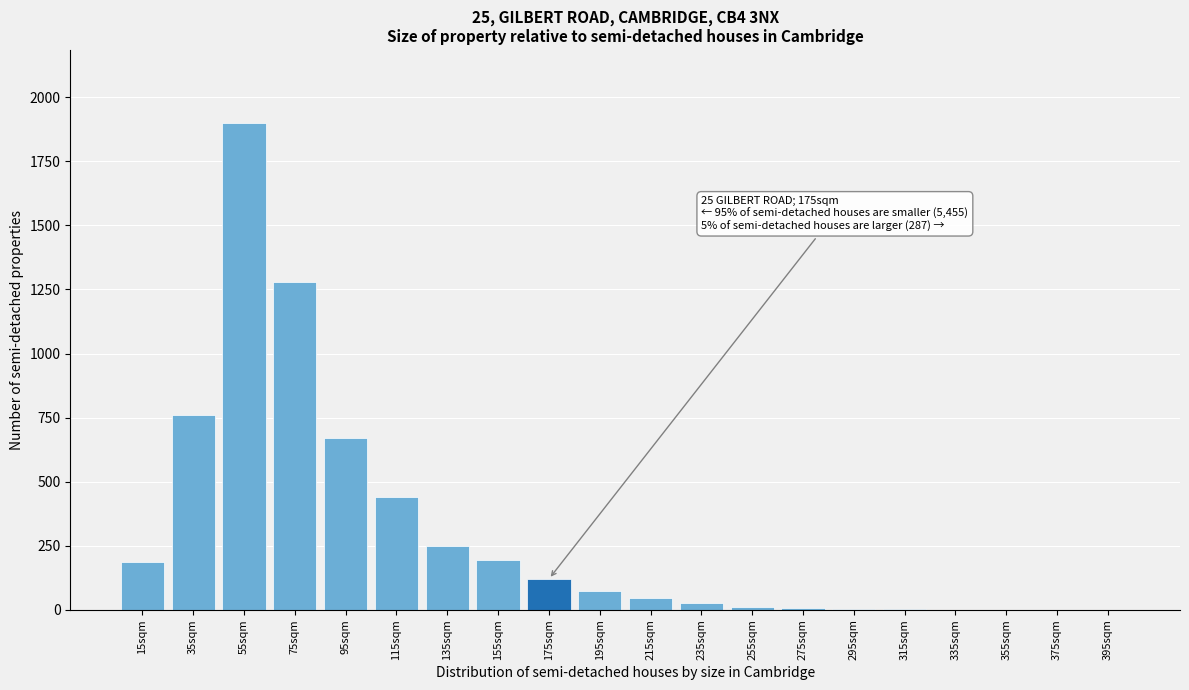

The chart shows a value of 448 at 135sqm. True or false?

False